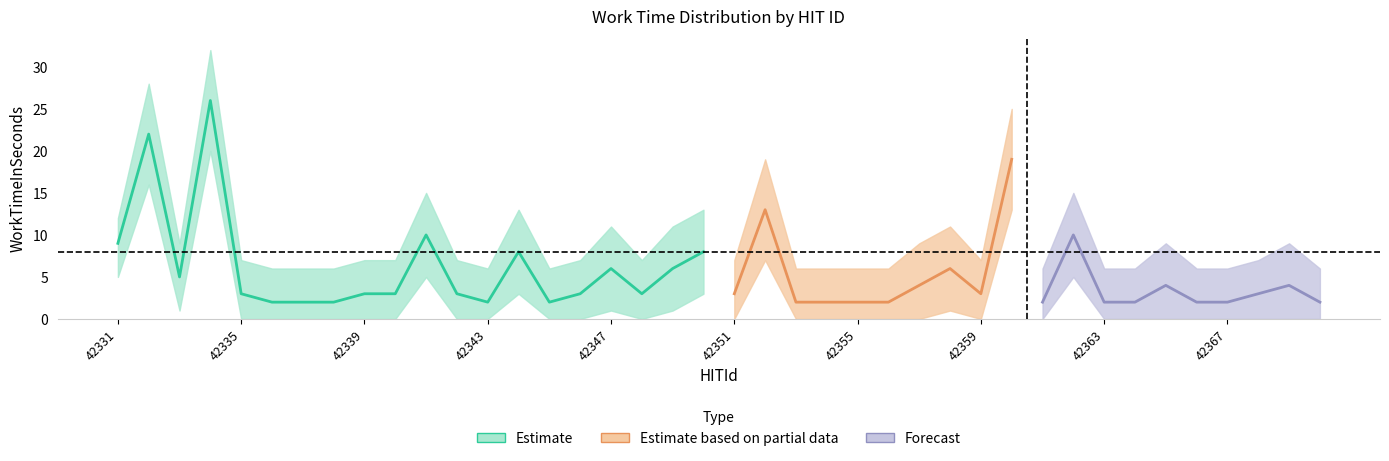

Does the chart have visible grid lines?

No